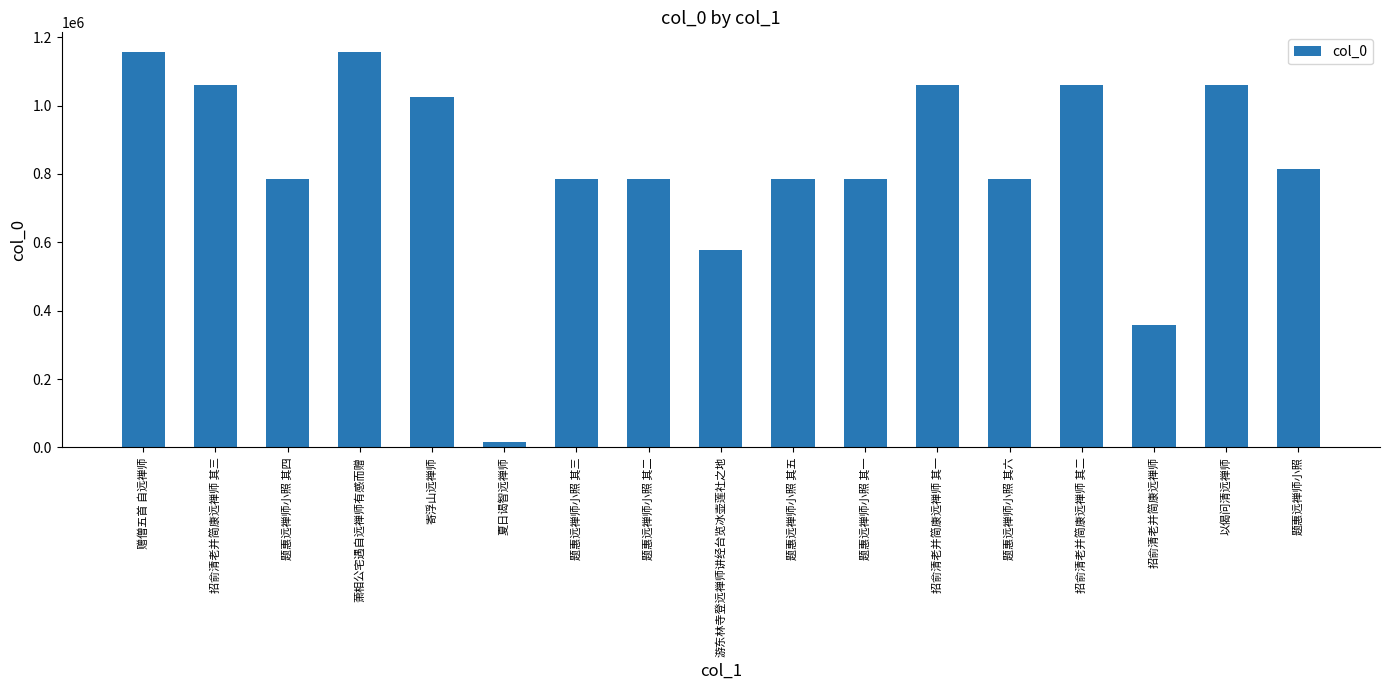

What is the minimum value shown in the chart?

15900